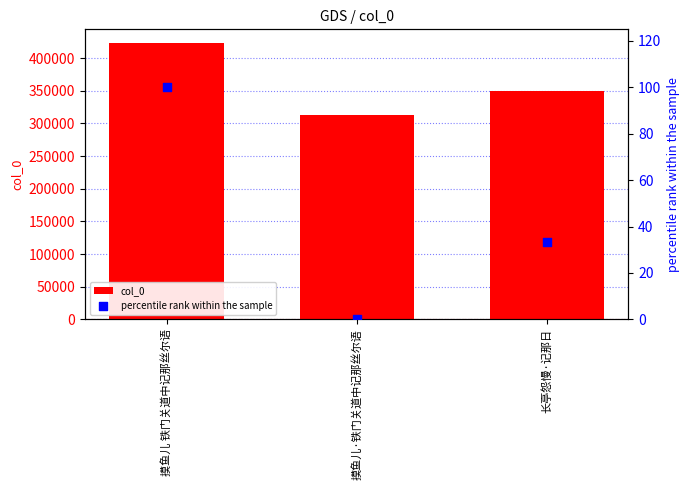

What is the total value across all series at 摸鱼儿 铁门关道中记那丝尔语?

422924.0